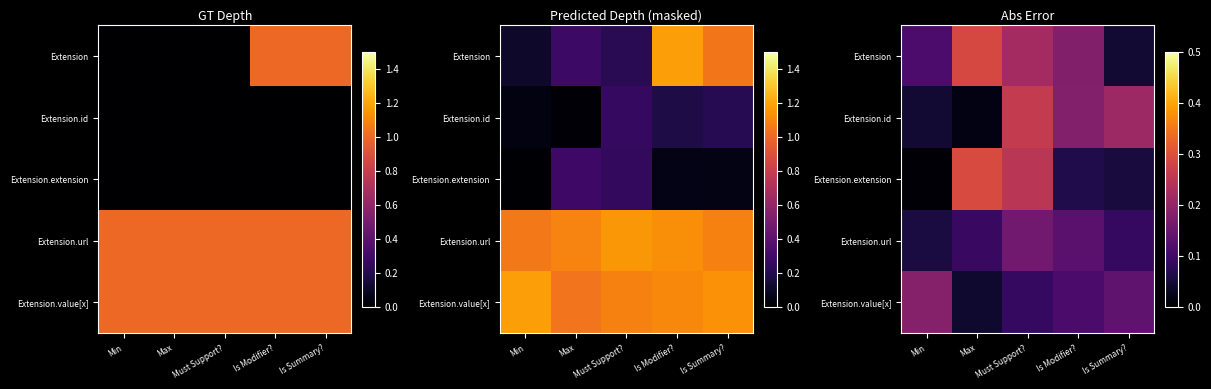

List the labels in order of Extension.url value, largest first.

Must Support?, Is Modifier?, Max, Is Summary?, Min